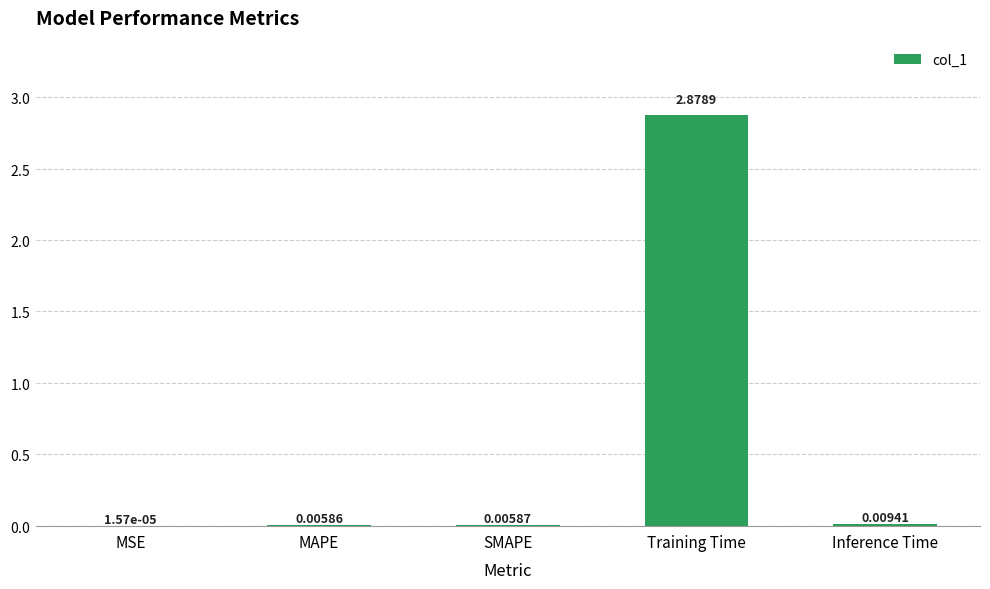

Which category has the highest value across all series?

Training Time